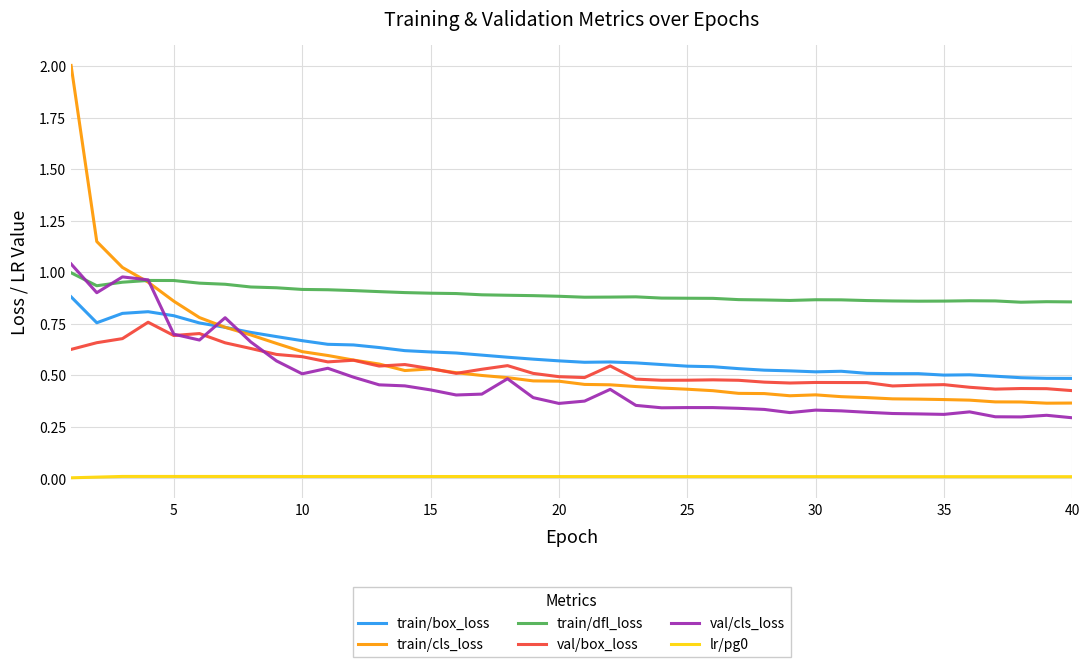

True or false: train/cls_loss and lr/pg0 cross at least once.

False